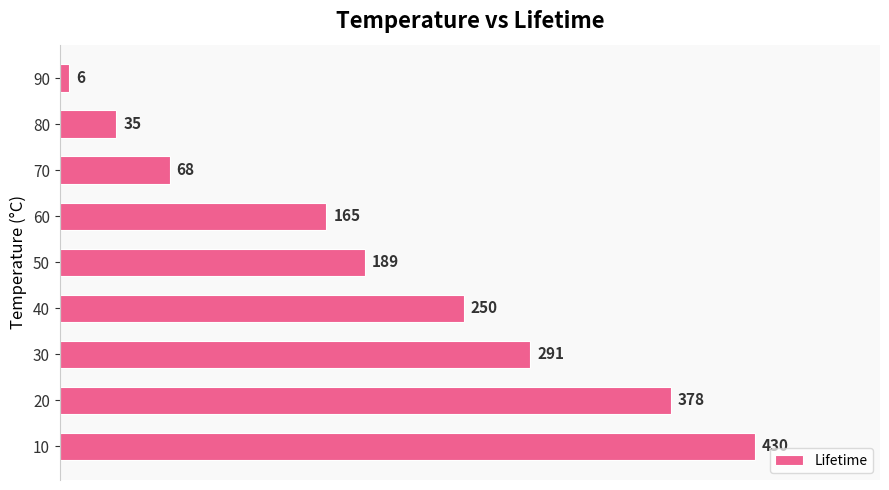

True or false: the data shows 68 at 70.

True